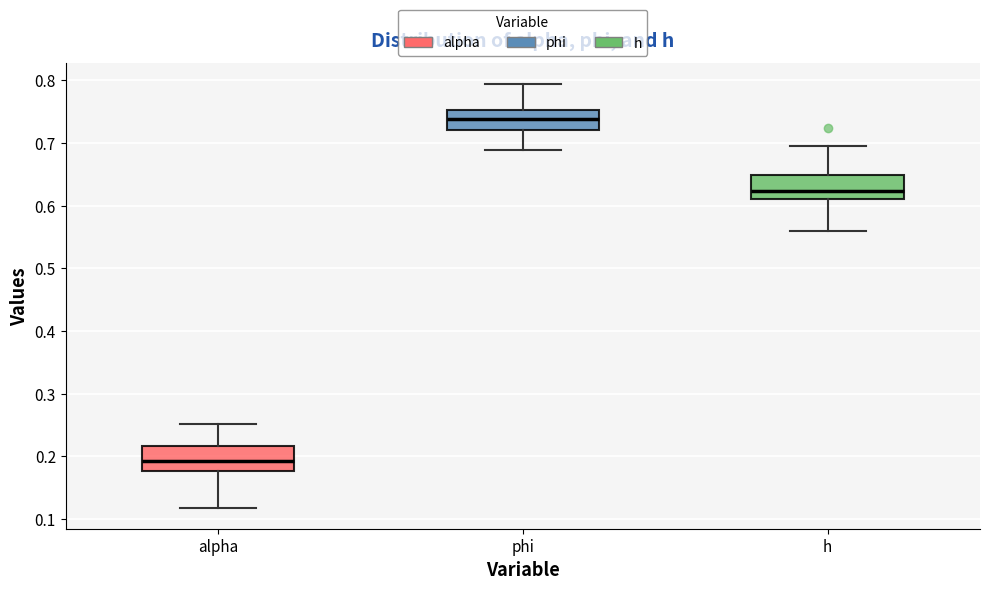

Reading left to right, read every box against the y-axis: the position of its median line, the range the box covers, and the ends of its whiskers. The values are not printed on the chart, so give them approximately, as read against the axis.

alpha: median 0.19, box 0.18 to 0.22, whiskers 0.12 to 0.25
phi: median 0.74, box 0.72 to 0.75, whiskers 0.69 to 0.79
h: median 0.62, box 0.61 to 0.65, whiskers 0.56 to 0.69